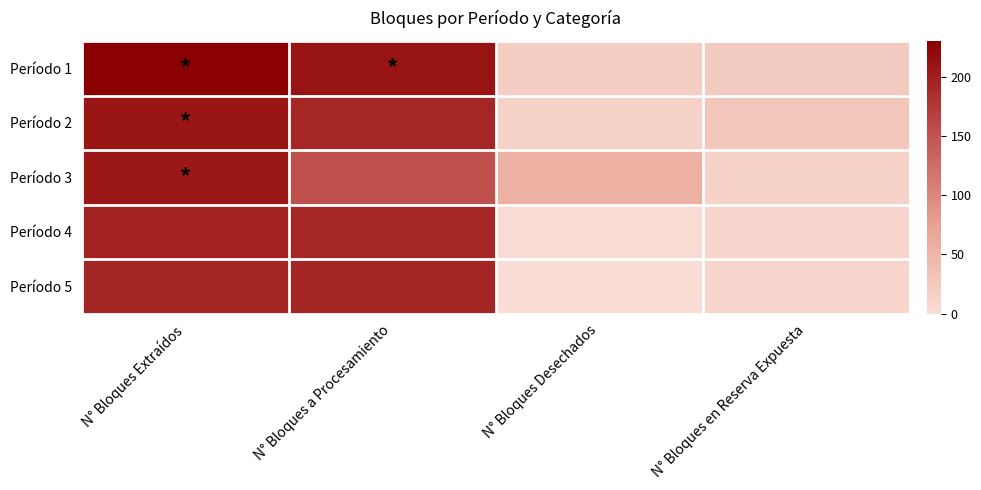

Which series has the largest range (max minus min)?

Período 1